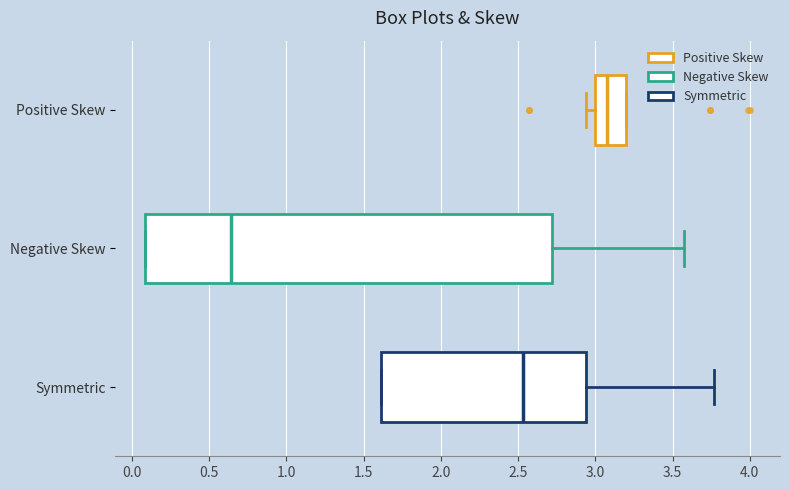

Which box is the widest, from its left edge to its right edge?

Negative Skew